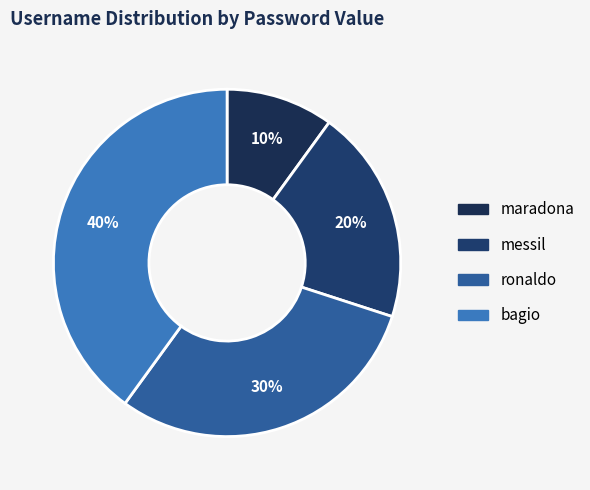

Does any single category account for the majority?

No